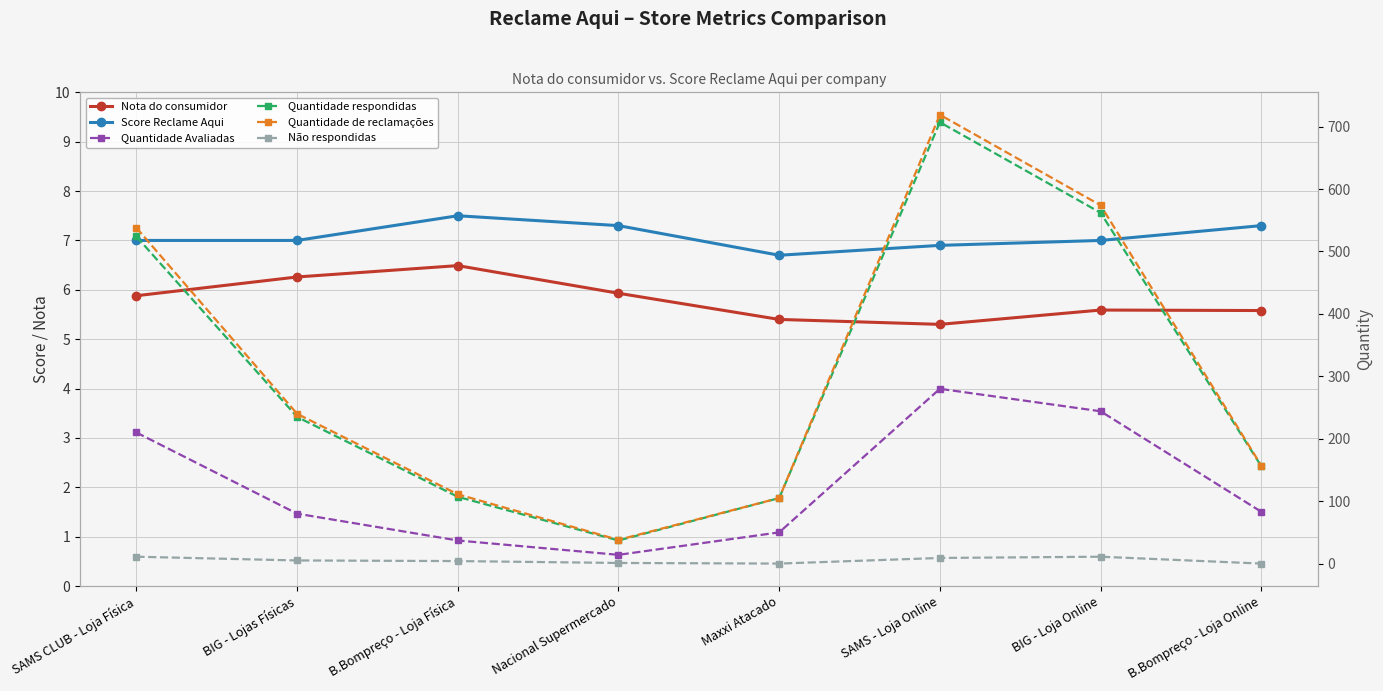

How many lines are shown in the chart?

6